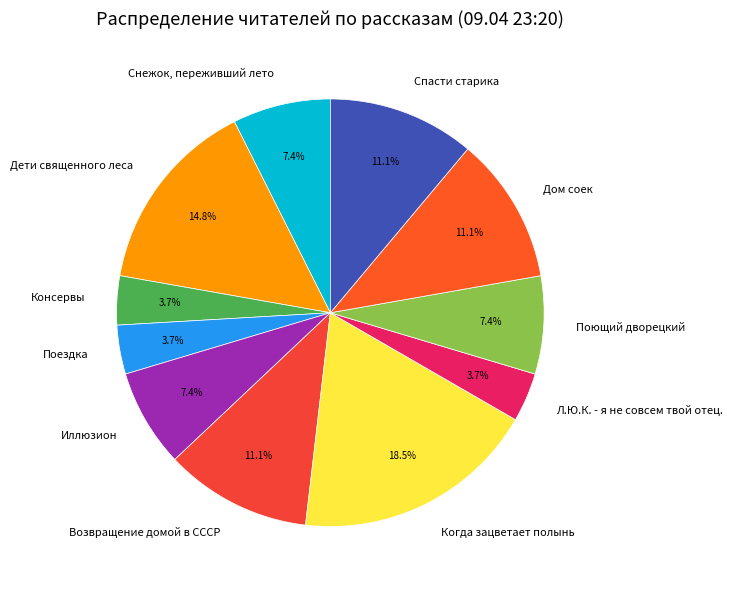

To the nearest percent, what is the combined percentage of Снежок, переживший лето and Спасти старика?

19%